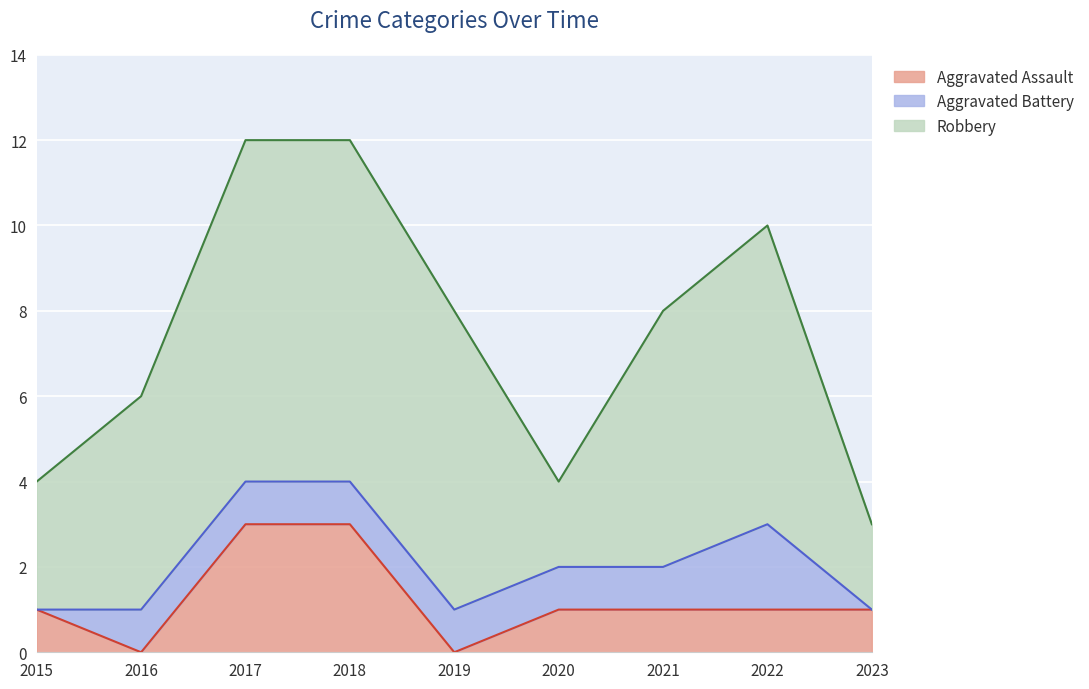

What is the sum of all Aggravated Assault values?

11